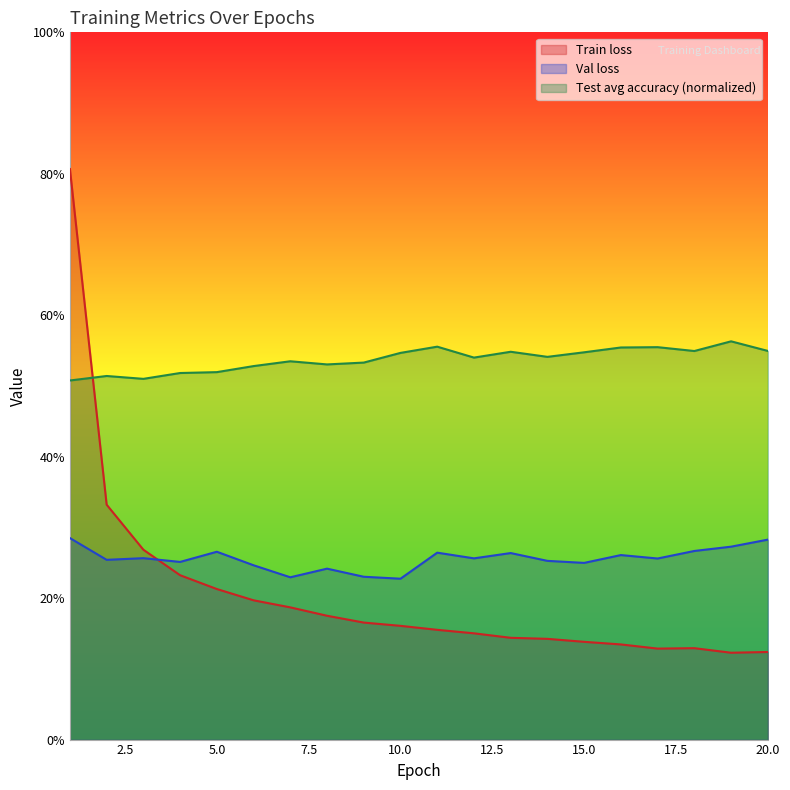

Where is the first local maximum for Test avg accuracy?

2